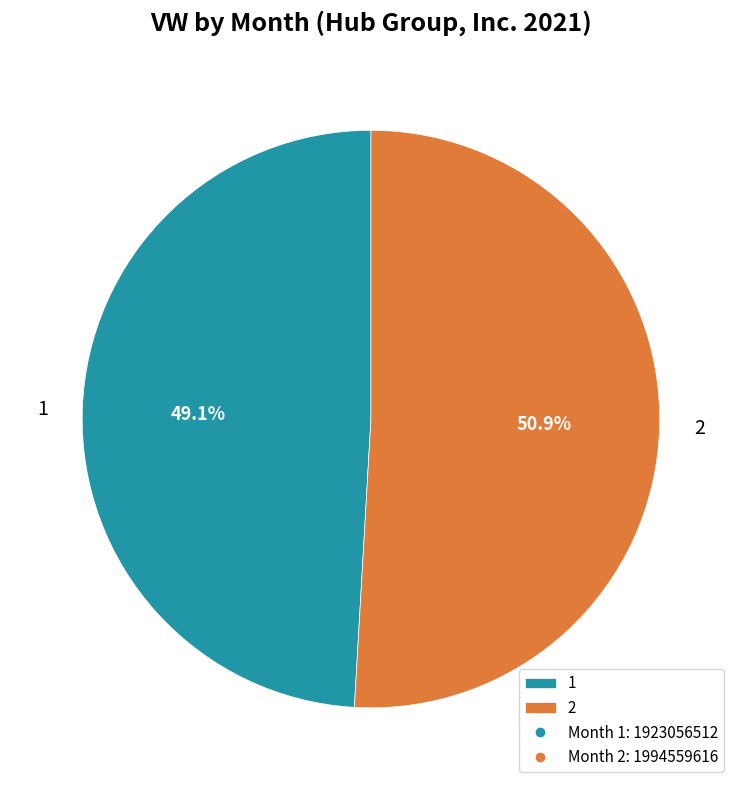

Does 2 represent more than half of the total?

Yes